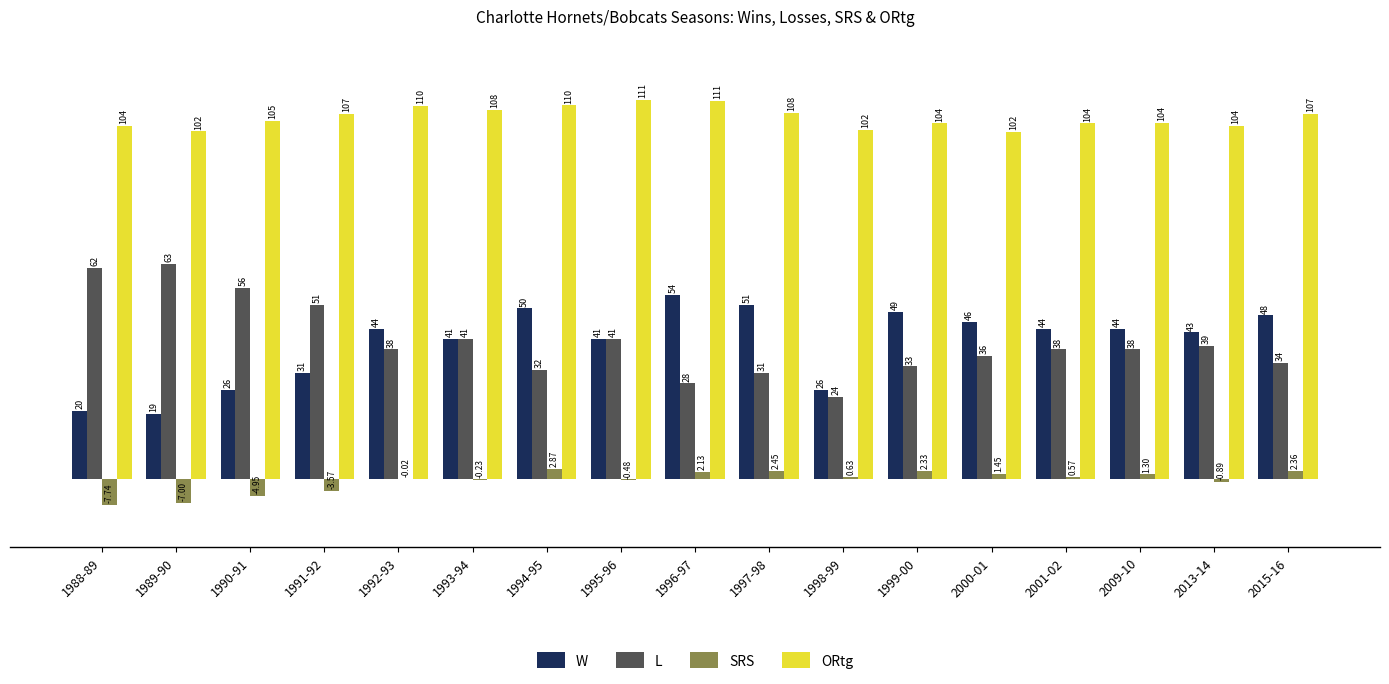

What are all the series names shown in the legend?

W, L, SRS, ORtg